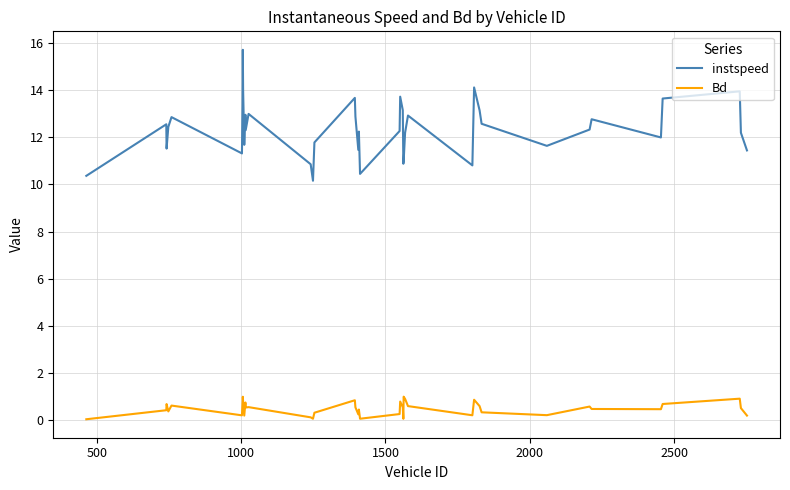

List the series in order of their overall mean, lowest first.

Bd, instspeed